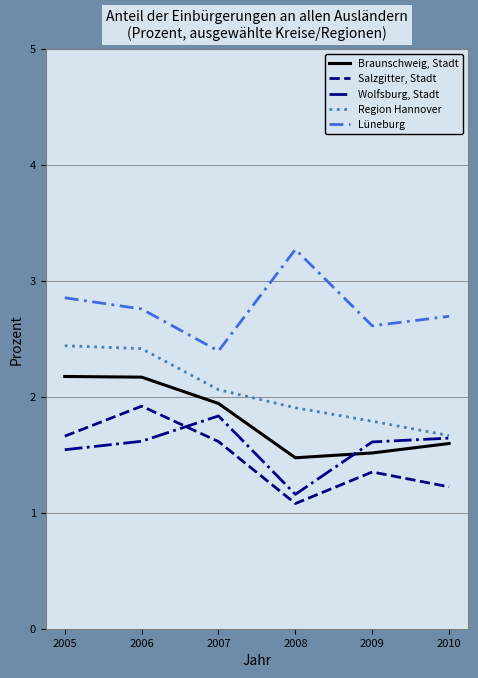

Reading left to right, what are all the values shown in this chart?

Braunschweig, Stadt: 2.2	2.2	1.9	1.5	1.5	1.6
Salzgitter, Stadt: 1.7	1.9	1.6	1.1	1.4	1.2
Wolfsburg, Stadt: 1.5	1.6	1.8	1.2	1.6	1.6
Region Hannover: 2.4	2.4	2.1	1.9	1.8	1.7
Lüneburg: 2.9	2.8	2.4	3.3	2.6	2.7